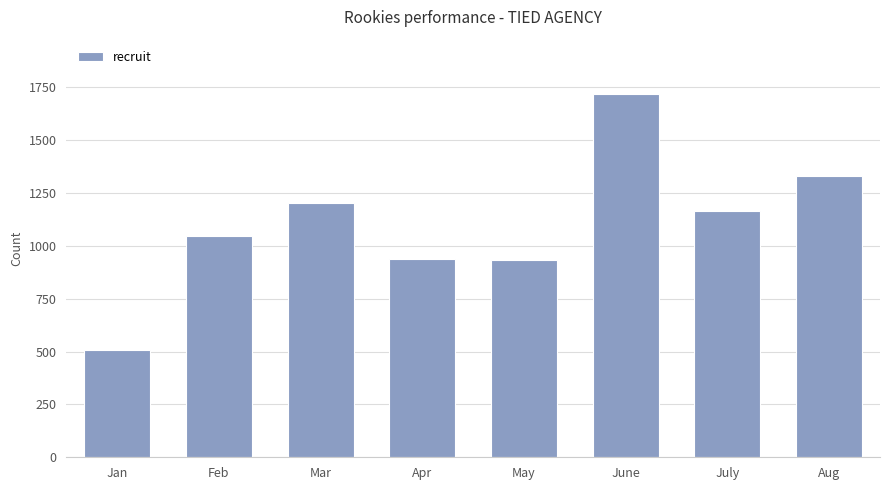

Is it true that the value at Jan is 794?

False